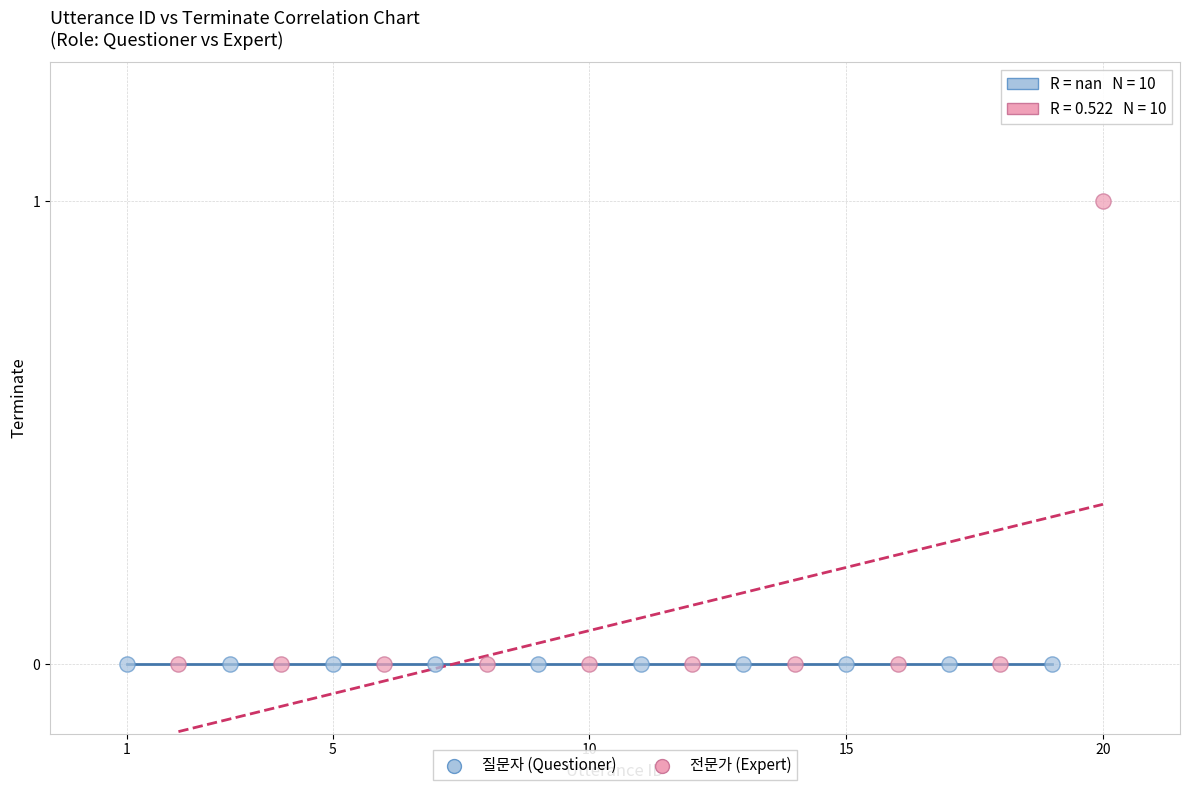

Which series contains the highest Y value?

전문가 (Expert)